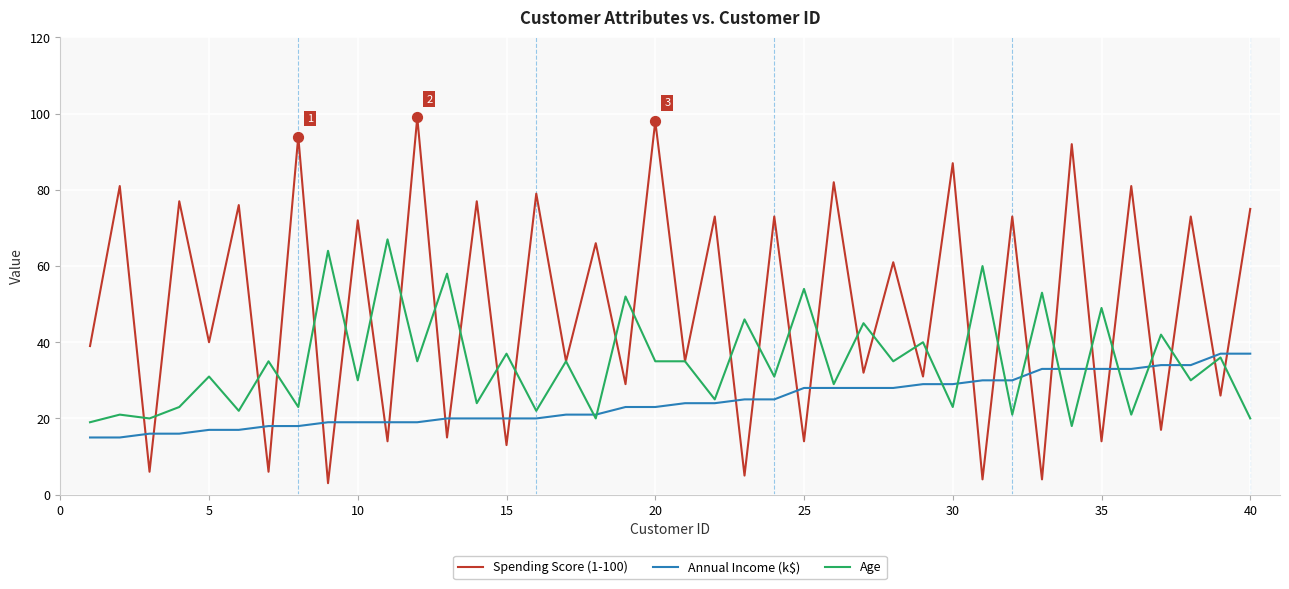

List the series in order of their overall mean, highest first.

Spending Score (1-100), Age, Annual Income (k$)